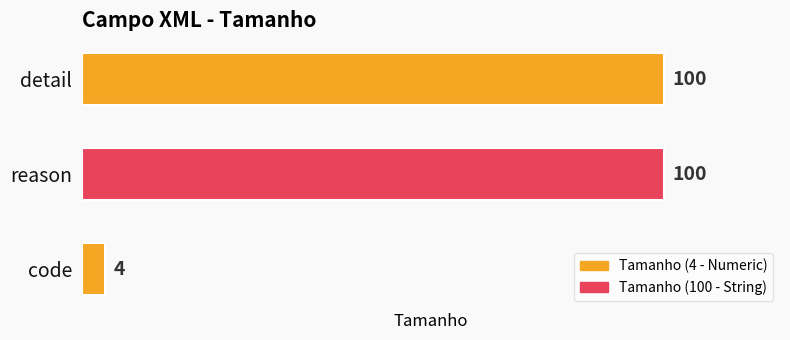

Reading bottom to top, list all the values displayed in this chart.

code=4	reason=100	detail=100